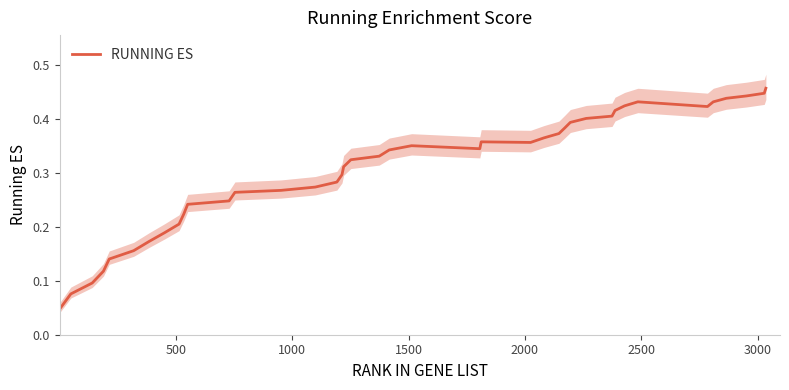

How many lines are shown in the chart?

1